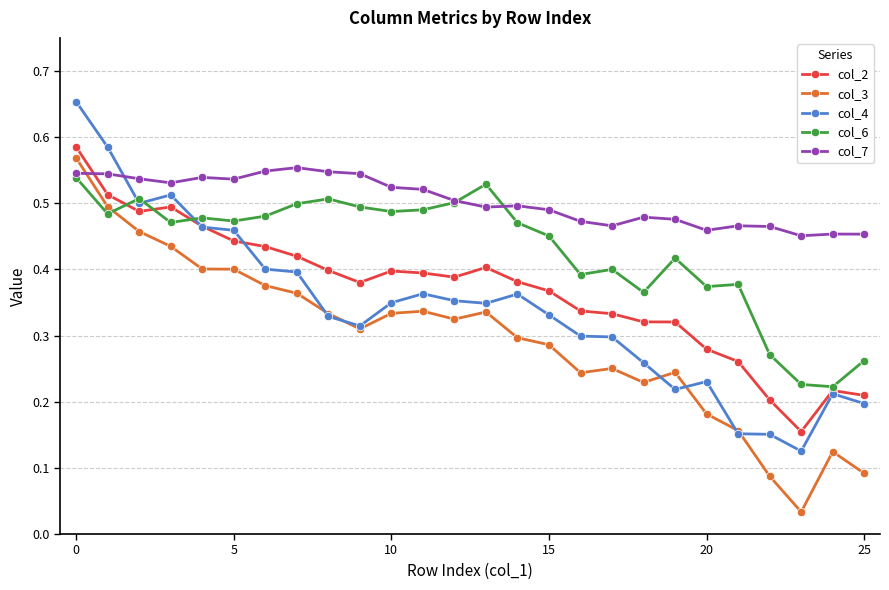

True or false: col_4 has more than 2 points higher than both neighbors.

True